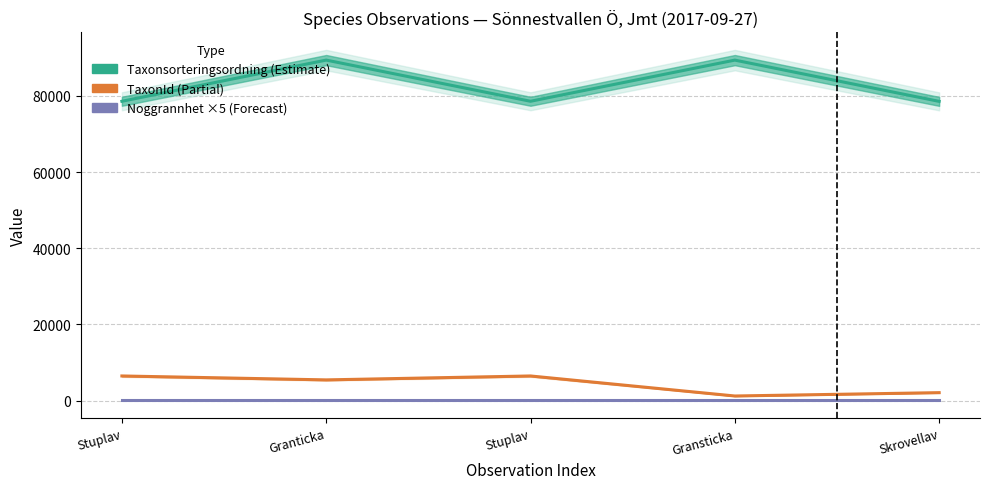

True or false: TaxonId and Noggrannhet (×5) intersect in this chart.

False